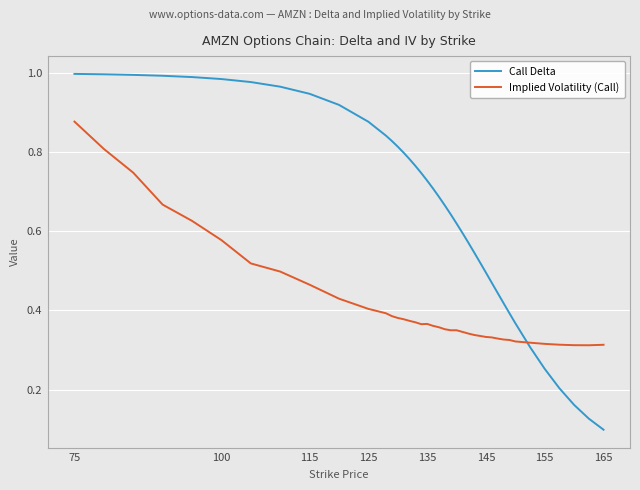

Rank the series by their average value, from lowest to highest.

Implied Volatility (Call), Call Delta